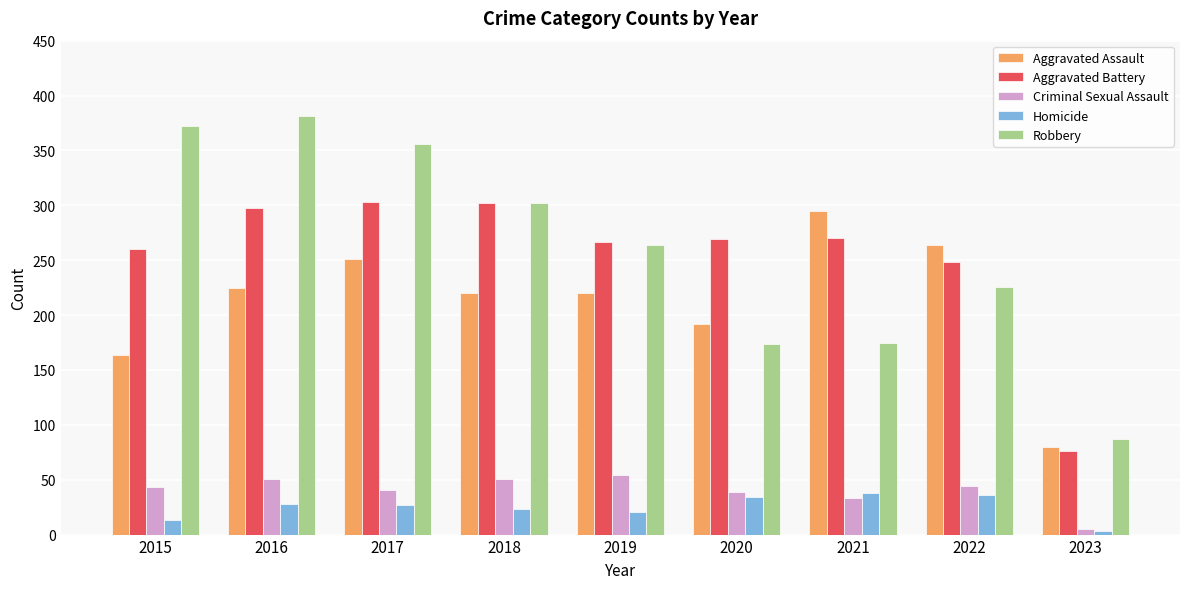

Between 2017 and 2021, which series saw the biggest shift?

Robbery